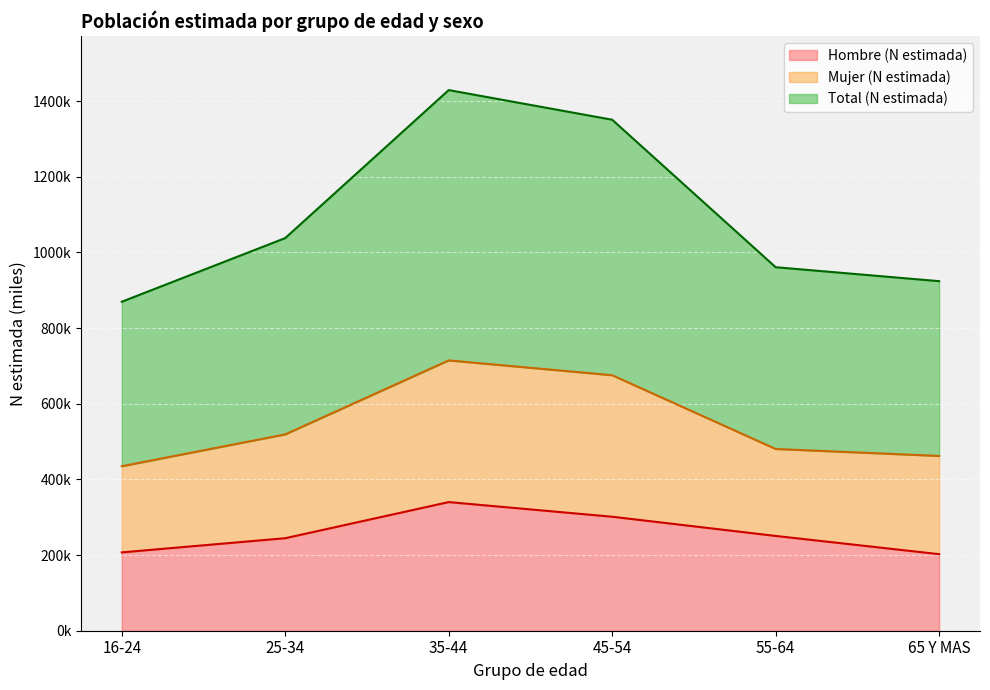

Which category has the highest value in the Hombre (N estimada) series?

35-44